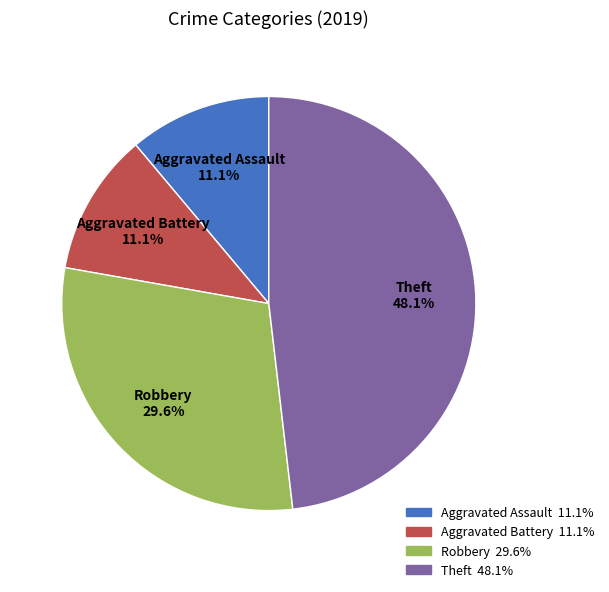

Is it true that Aggravated Assault is 11% of the pie?

True